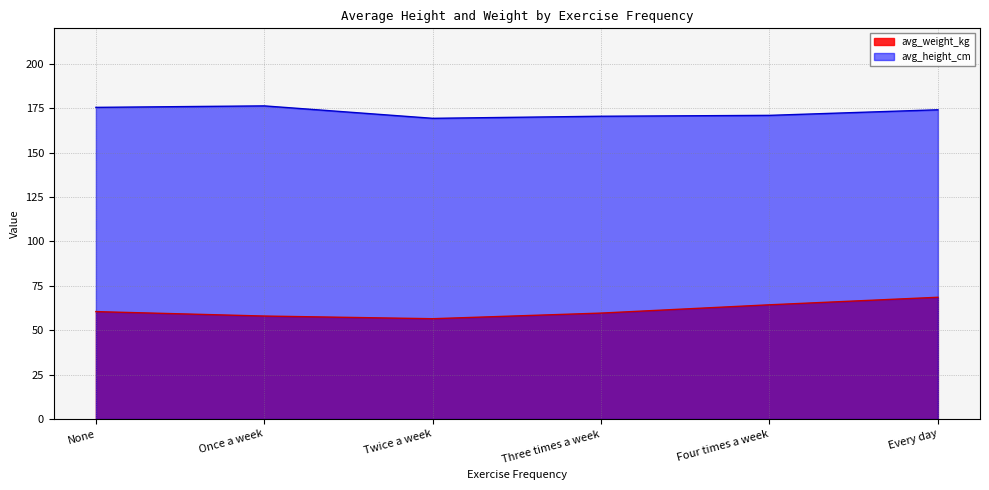

What is the spread (max minus min) of values at Four times a week?

106.7